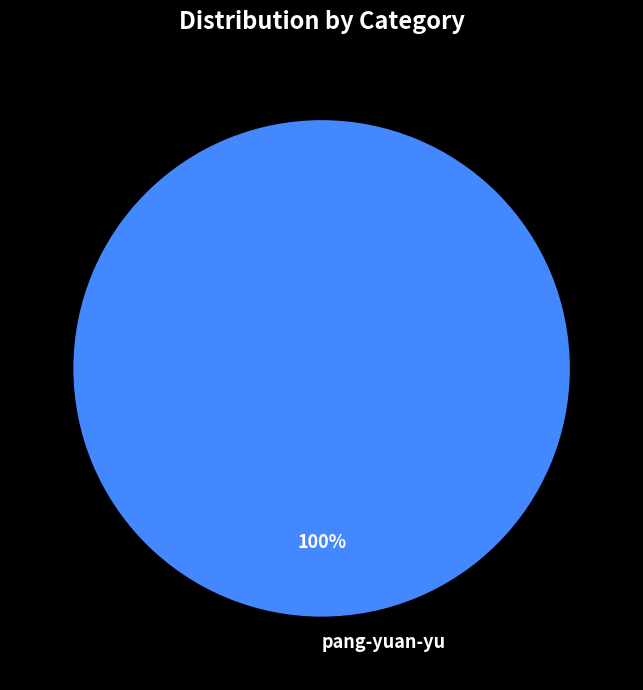

Does any single category account for the majority?

Yes